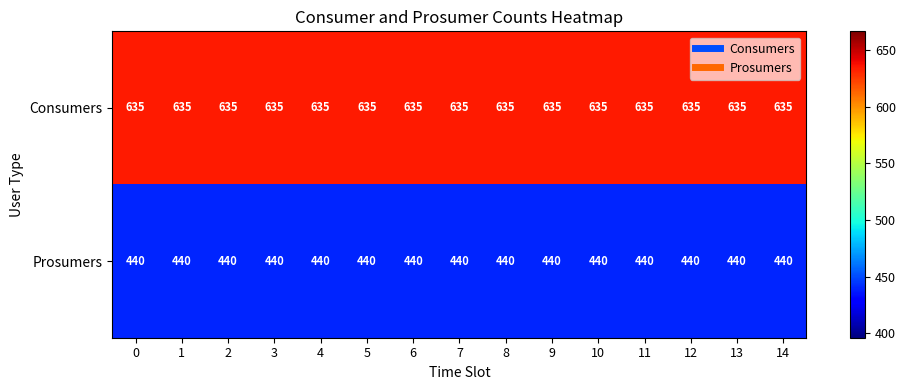

What is the minimum value shown in the chart?

440